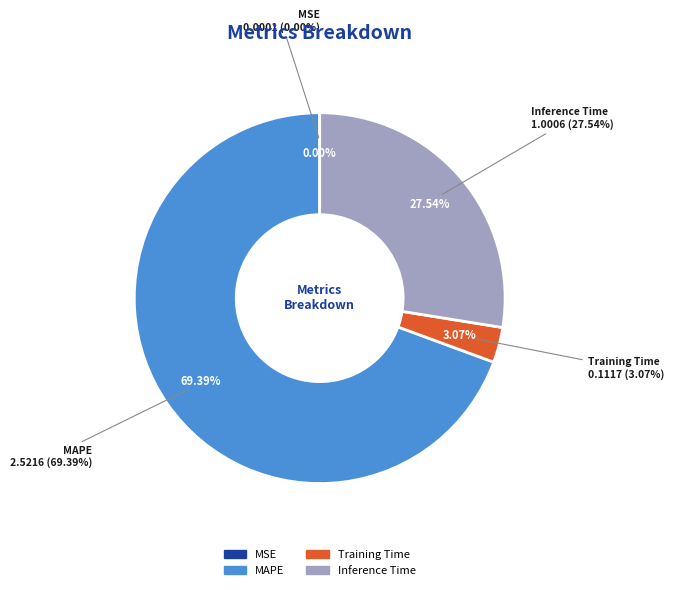

Which category accounts for the majority?

MAPE